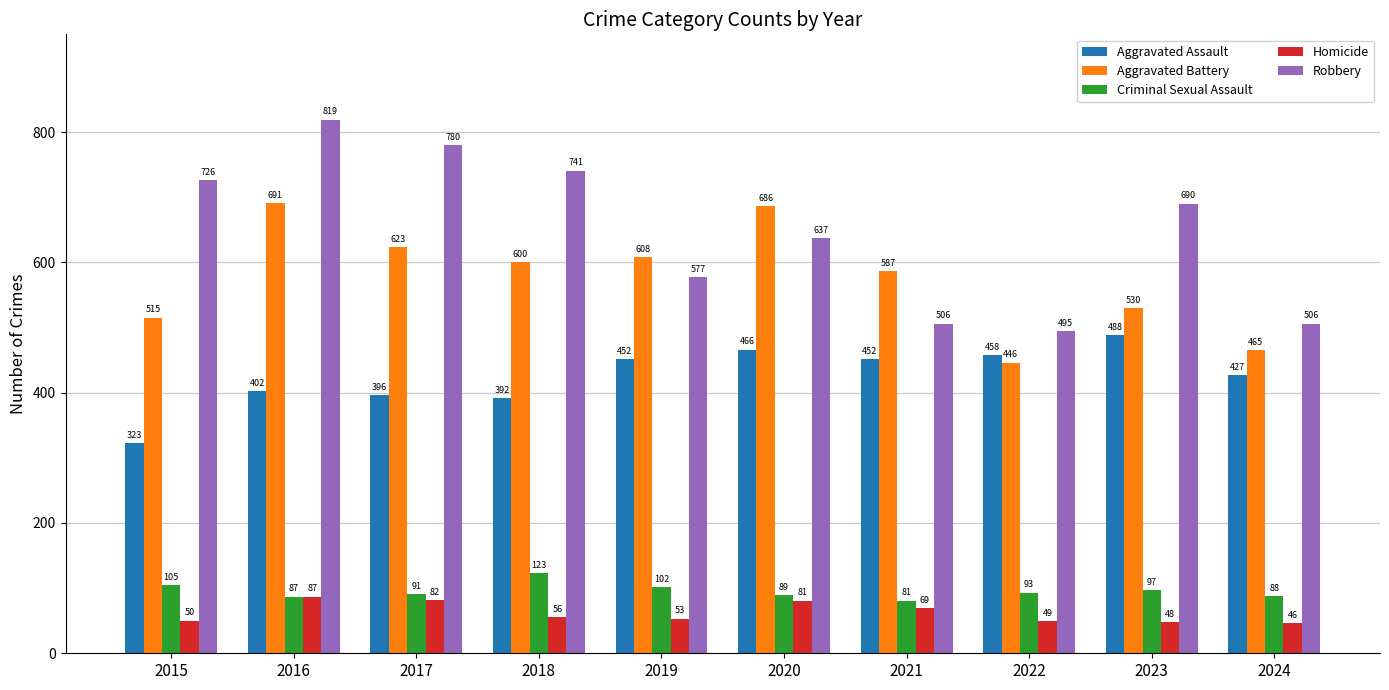

What is the smallest value displayed?

46